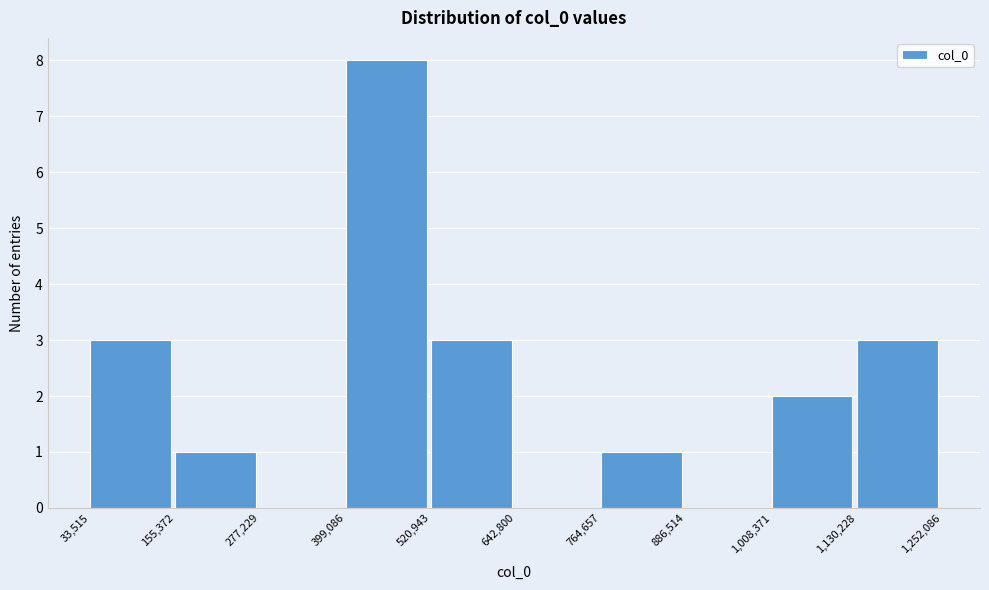

Reading left to right, transcribe this chart: for each bar, give the range it covers on the x-axis and its height. The values are not printed on the chart, so give them approximately, as read against the axis.

33,515 to 155,372: 3
155,372 to 277,229: 1
277,229 to 399,086: 0
399,086 to 520,943: 8
520,943 to 642,800: 3
642,800 to 764,657: 0
764,657 to 886,514: 1
886,514 to 1,008,371: 0
1,008,371 to 1,130,228: 2
1,130,228 to 1,252,086: 3